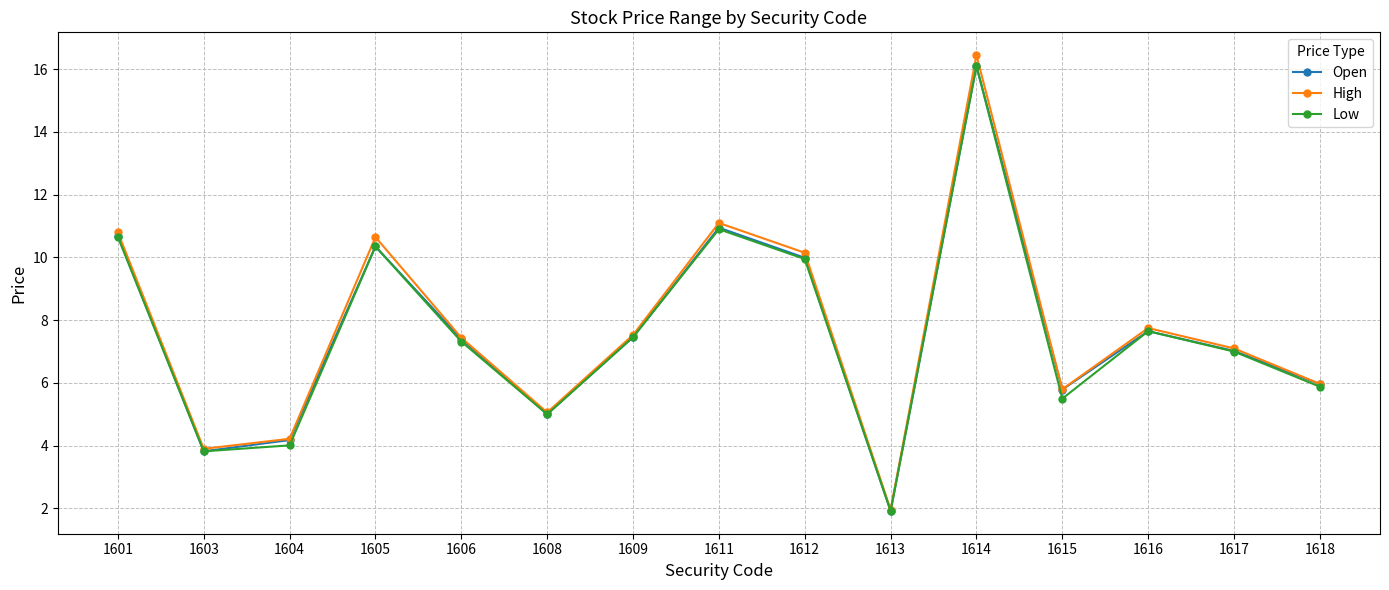

In High, how many points are lower than both neighbors (excluding endpoints)?

4